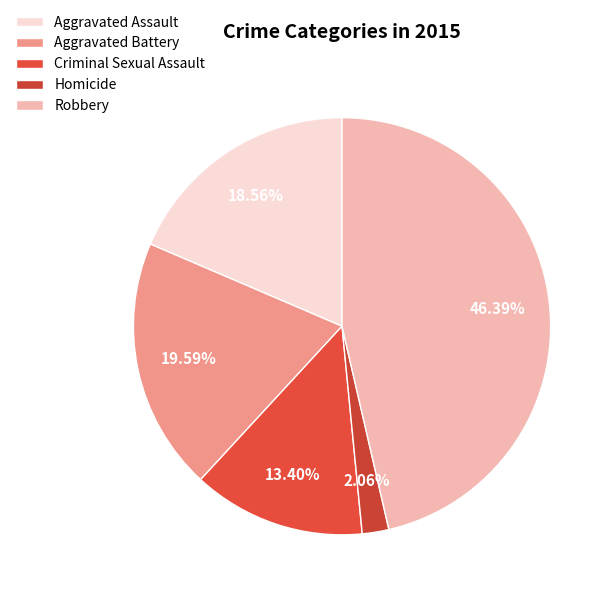

How many segments does this pie chart have?

5